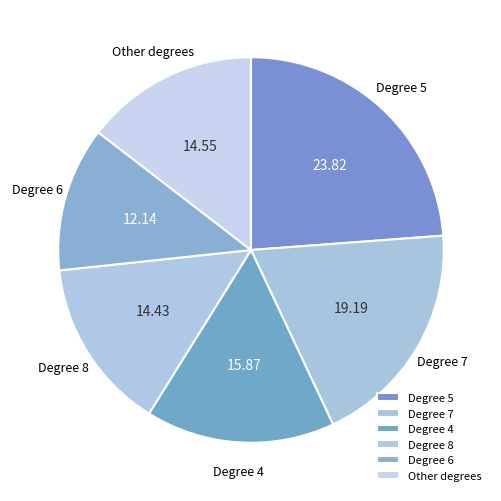

What is the ratio of the value at Degree 4 to the value at Degree 8?

1.1